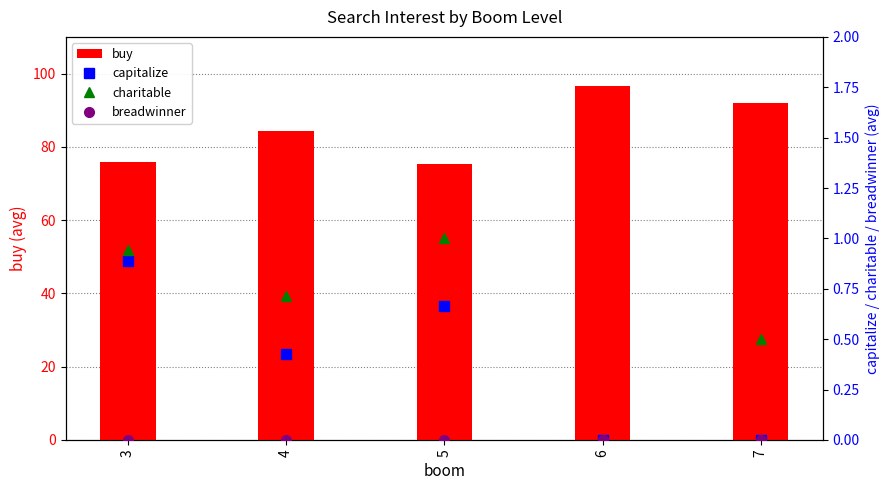

List the series in order of their peak value, highest first.

buy, charitable, capitalize, breadwinner